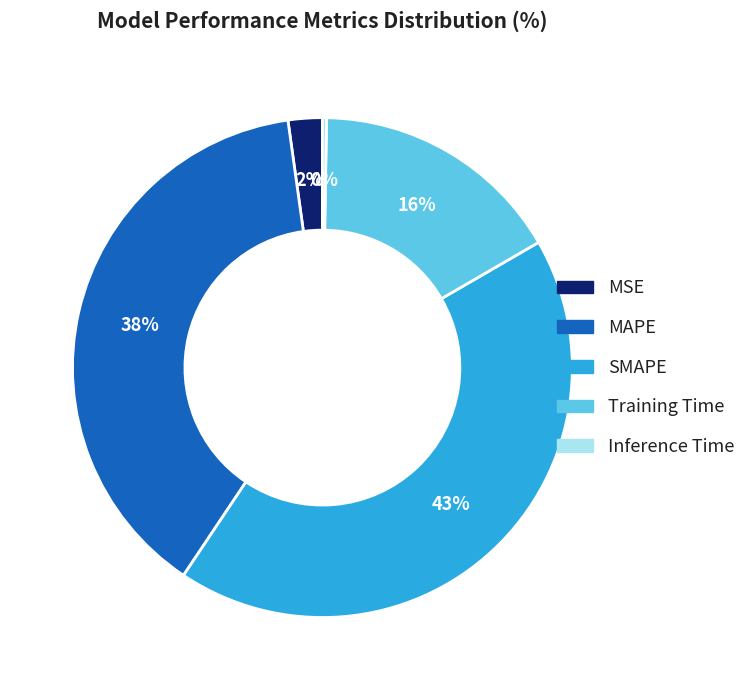

Does any single category account for the majority?

No